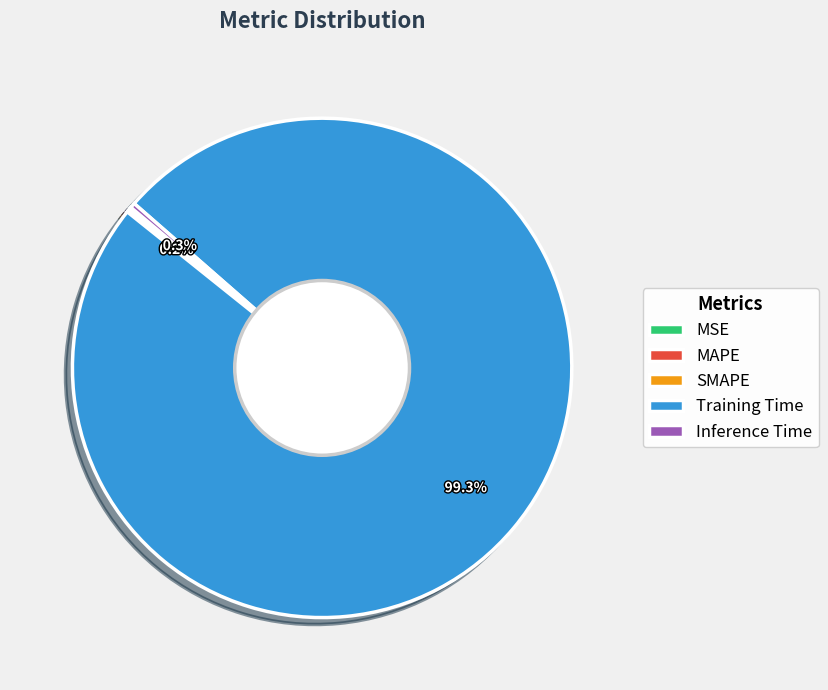

Is it true that Inference Time is 0% of the pie?

True